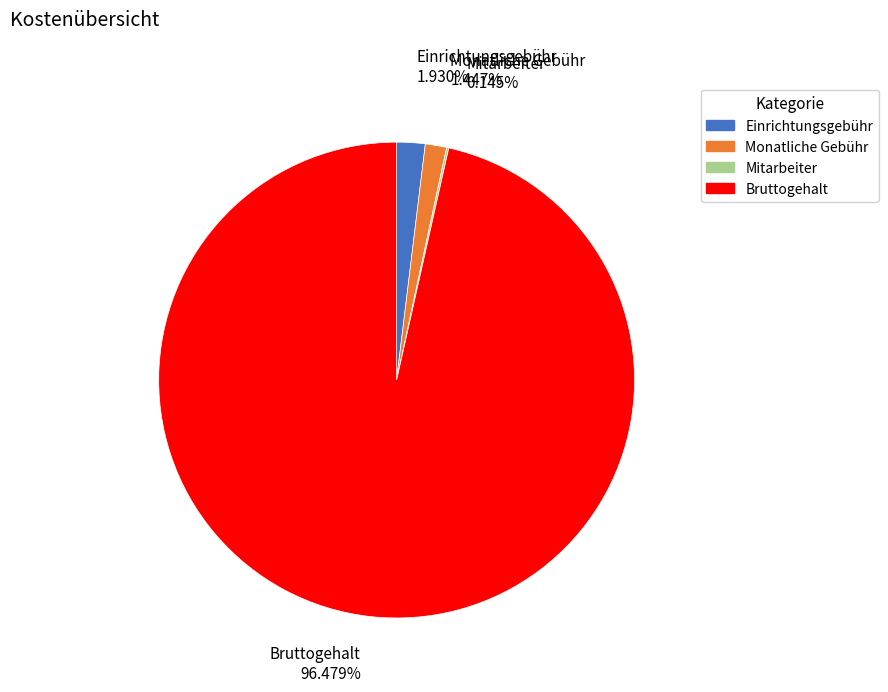

True or false: Monatliche Gebühr accounts for 11% of the total.

False